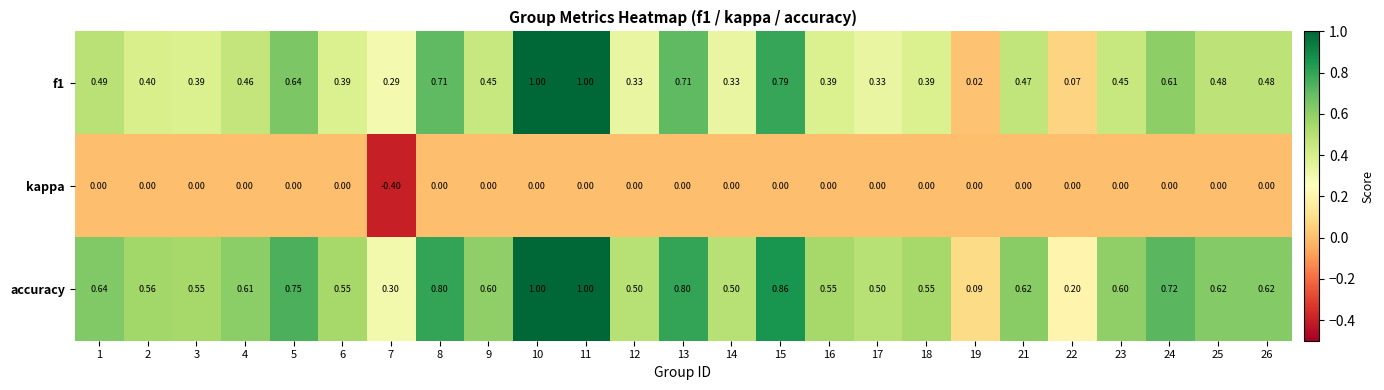

Is the value of kappa at 25 greater than the value of accuracy at 6?

No